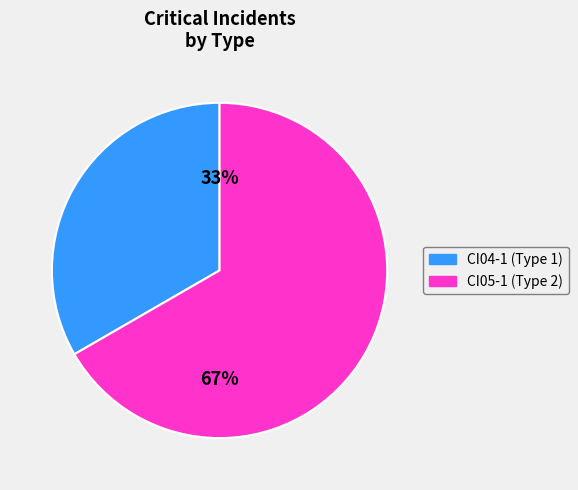

To the nearest percent, what percentage of the pie is CI05-1?

67%